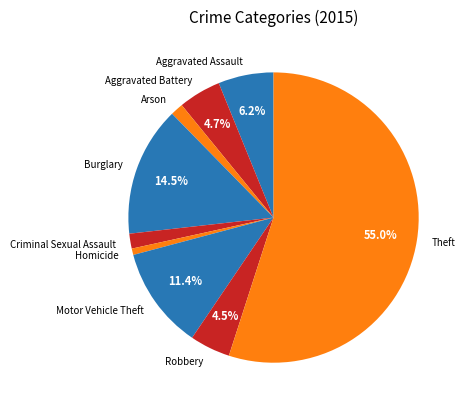

Count the number of slices in the pie.

9